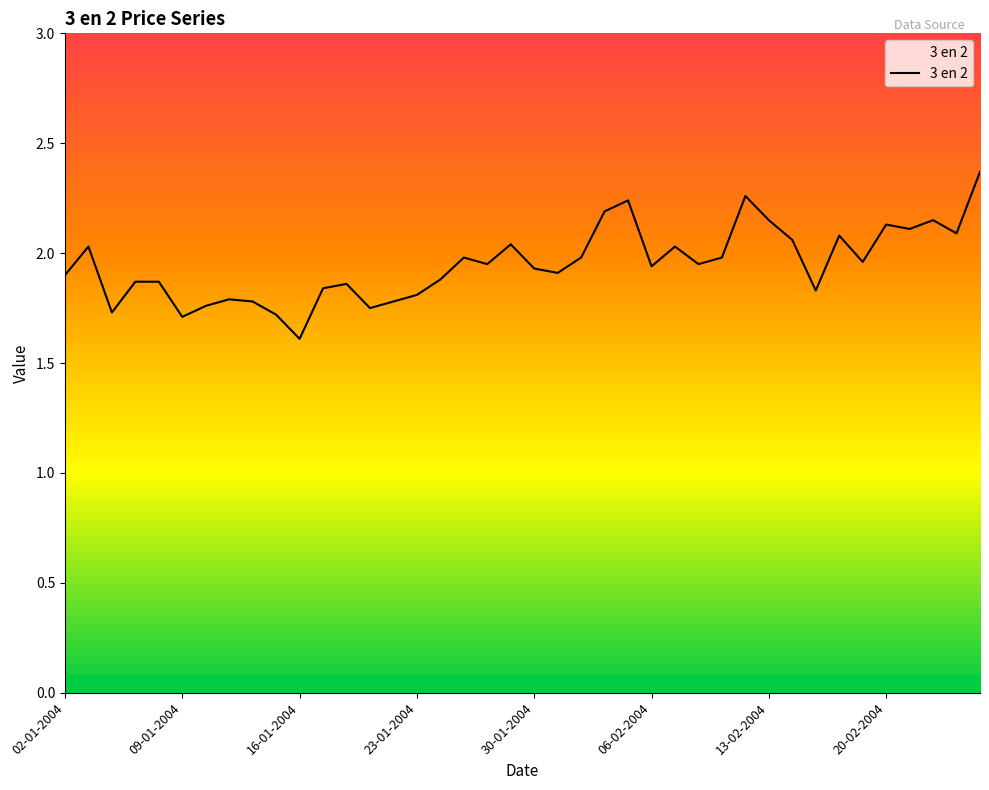

What is the difference between the maximum and minimum values?

0.8